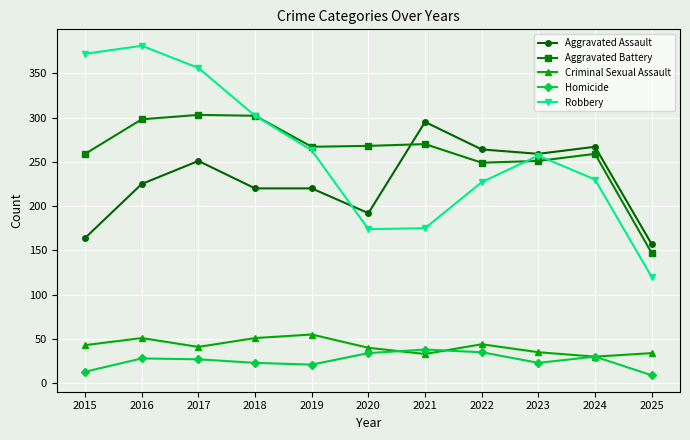

What is the spread (max minus min) of values at 2024?

237